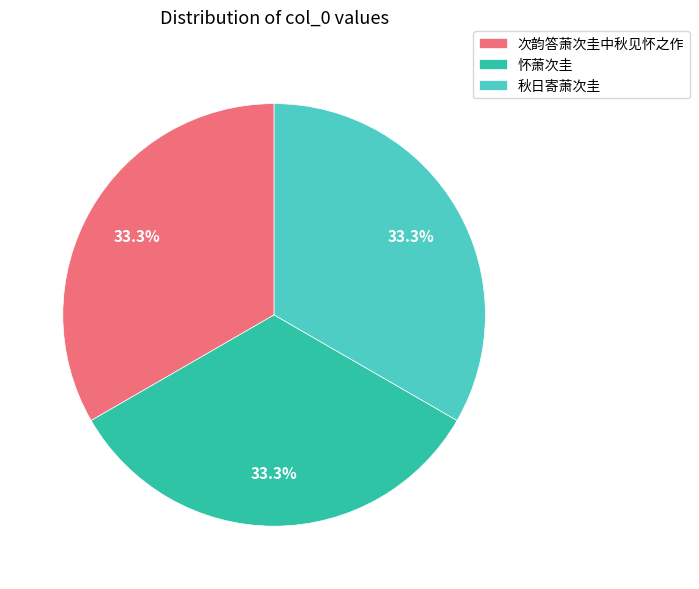

Is there any slice that represents more than half of the pie?

No